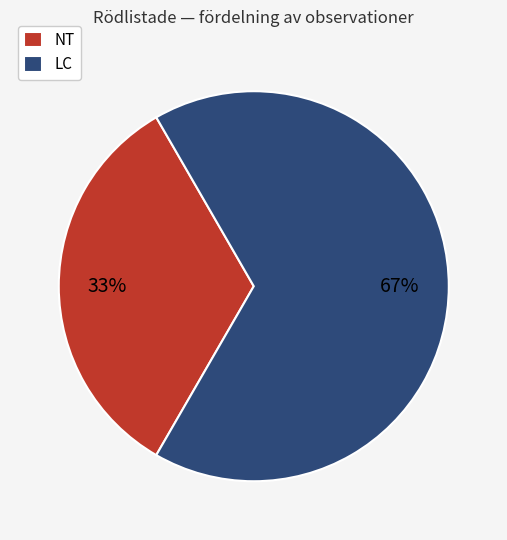

Count the number of slices in the pie.

2